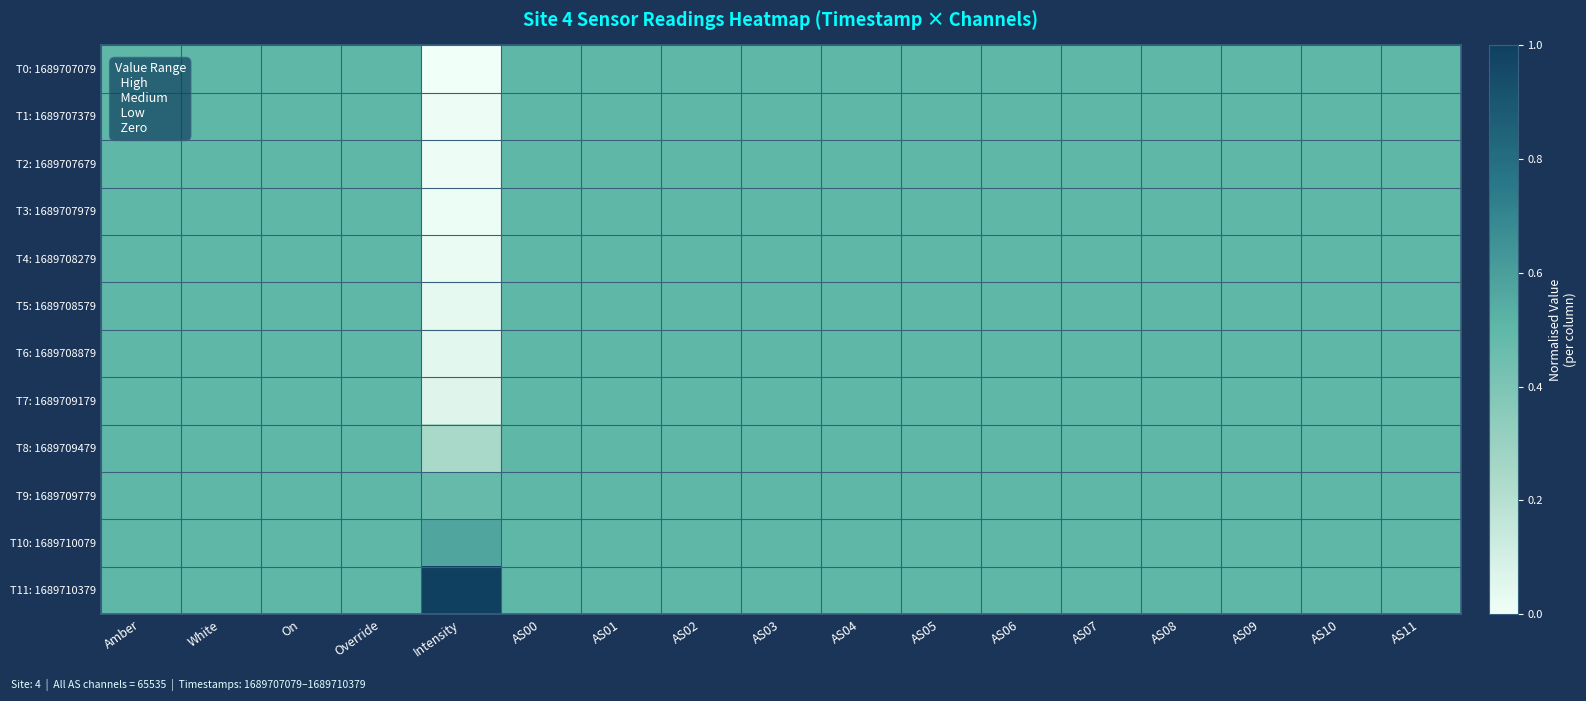

List the series in order of their peak value, lowest first.

T0: 1689707079, T1: 1689707379, T2: 1689707679, T3: 1689707979, T4: 1689708279, T5: 1689708579, T6: 1689708879, T7: 1689709179, T8: 1689709479, T9: 1689709779, T10: 1689710079, T11: 1689710379